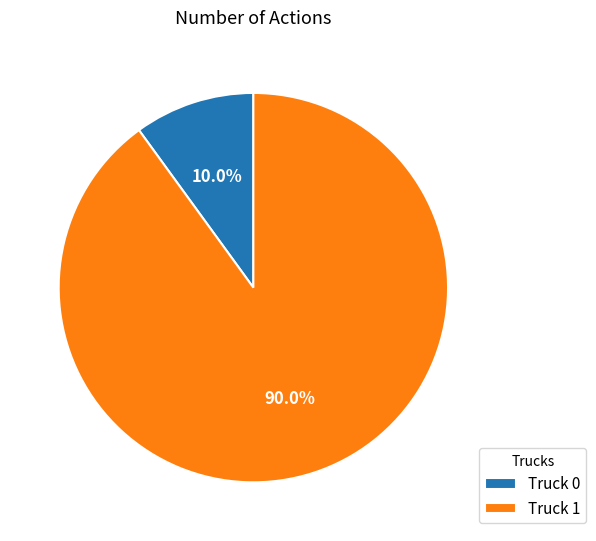

Is there a majority slice in this chart?

Yes